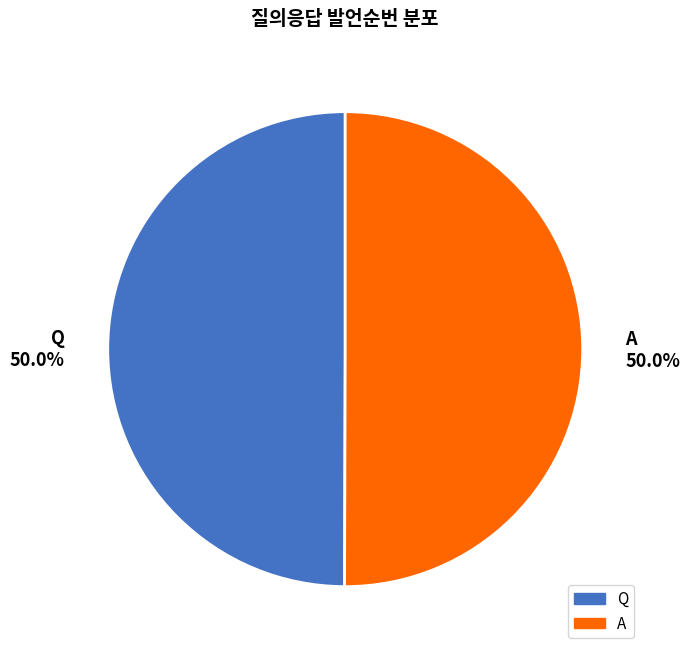

Approximately how many times larger is the value at Q 50.0% compared to A 50.0%?

1.0